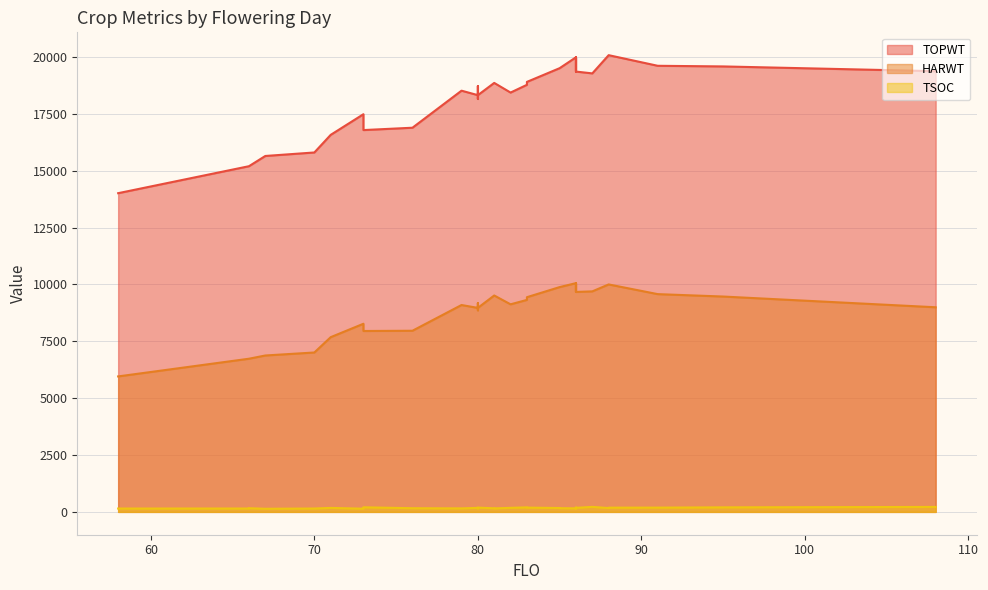

List the series in order of their overall mean, highest first.

TOPWT, HARWT, TSOC